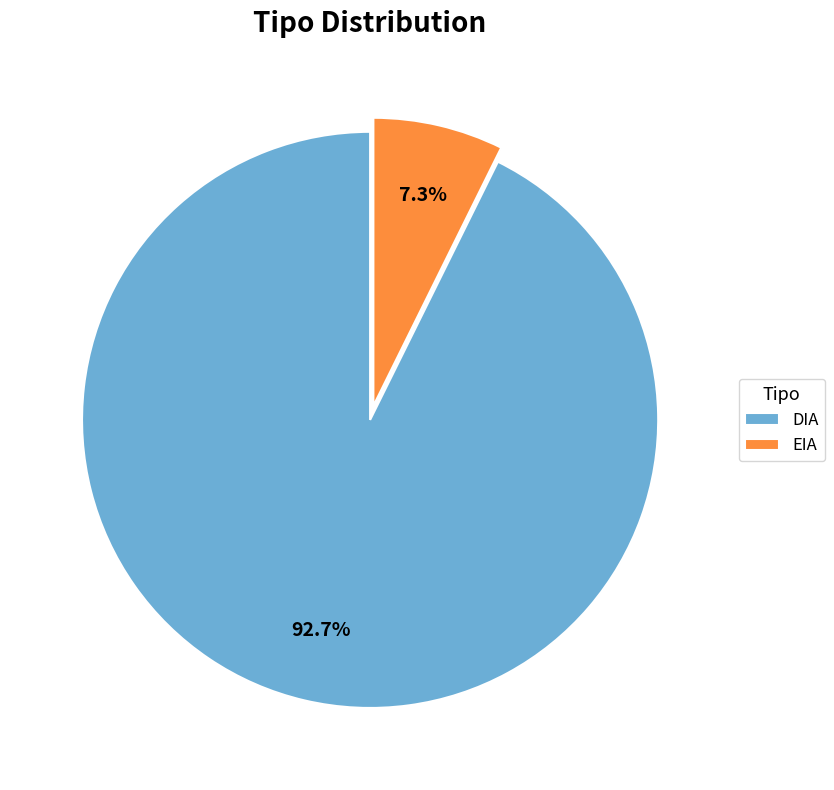

What percentage is the DIA slice, to the nearest percent?

93%